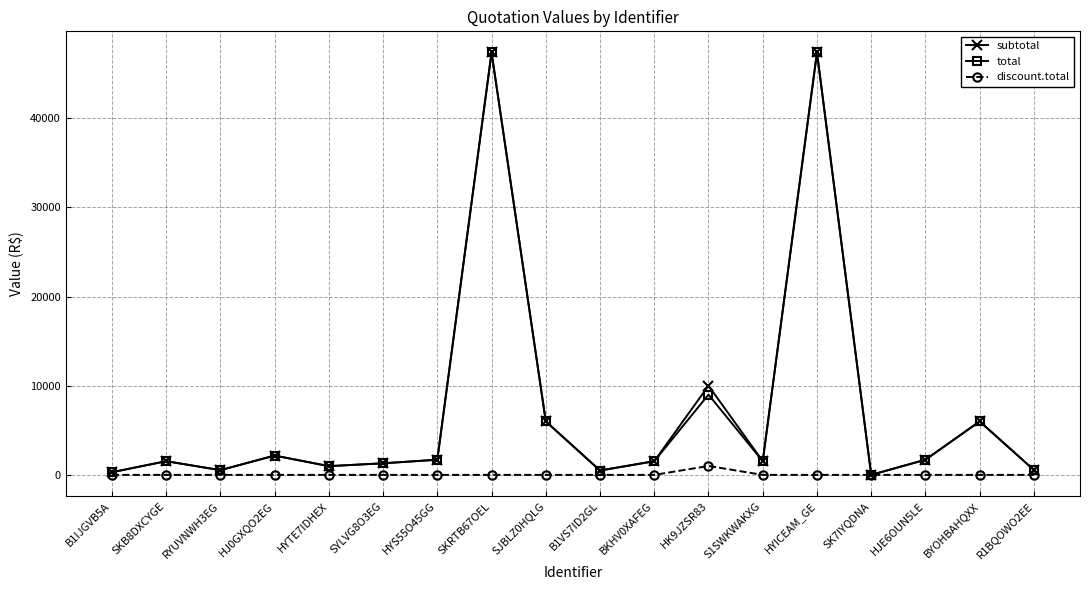

The value of subtotal at SYLVG8O3EG is 1298.9. True or false?

True